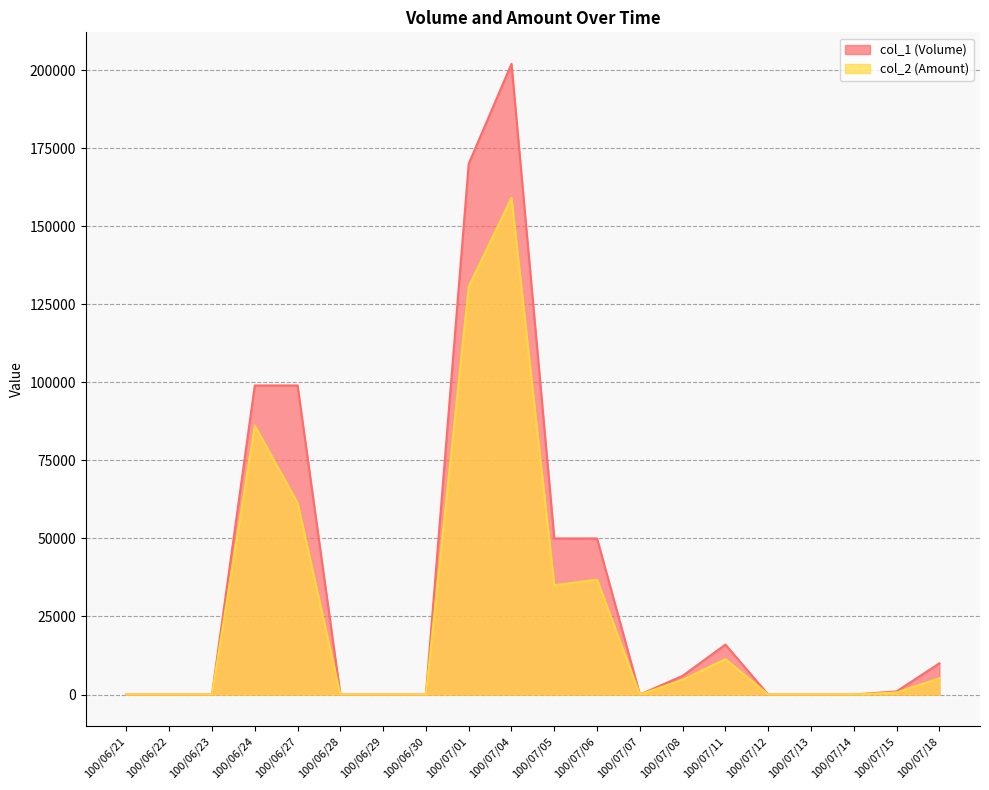

Reading left to right, list all the values displayed in this chart.

col_1 (Volume): 0	0	0	99000	99000	0	0	0	170000	202000	50000	50000	0	6000	16000	0	0	0	1000	10000
col_2 (Amount): 0	0	0	86130	61380	0	0	0	130650	159100	35000	36800	0	4710	11350	0	0	0	660	5200